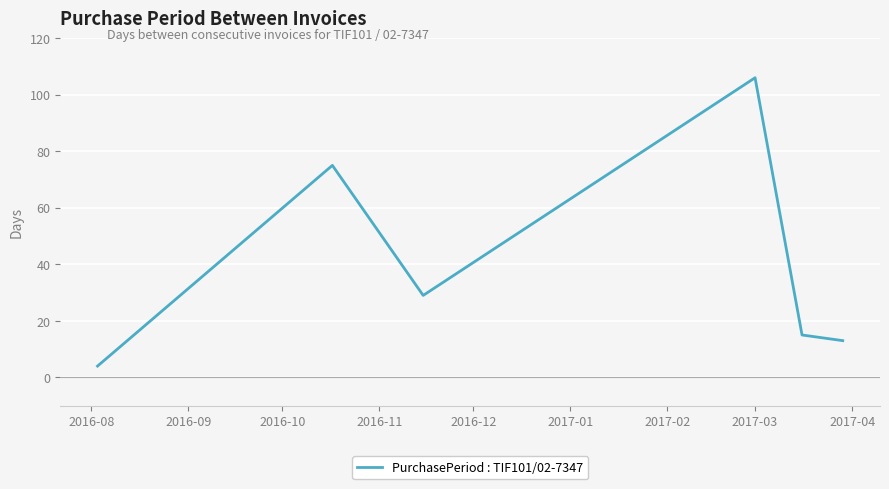

What is the average value?

40